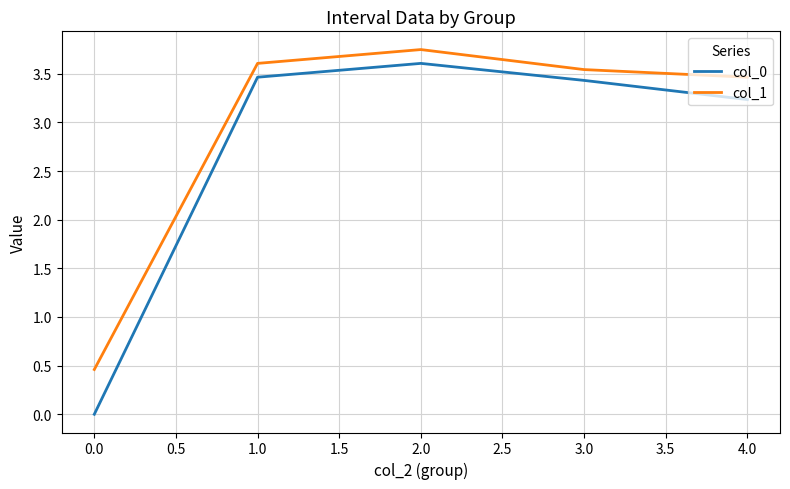

What are all the series names shown in the legend?

col_0, col_1